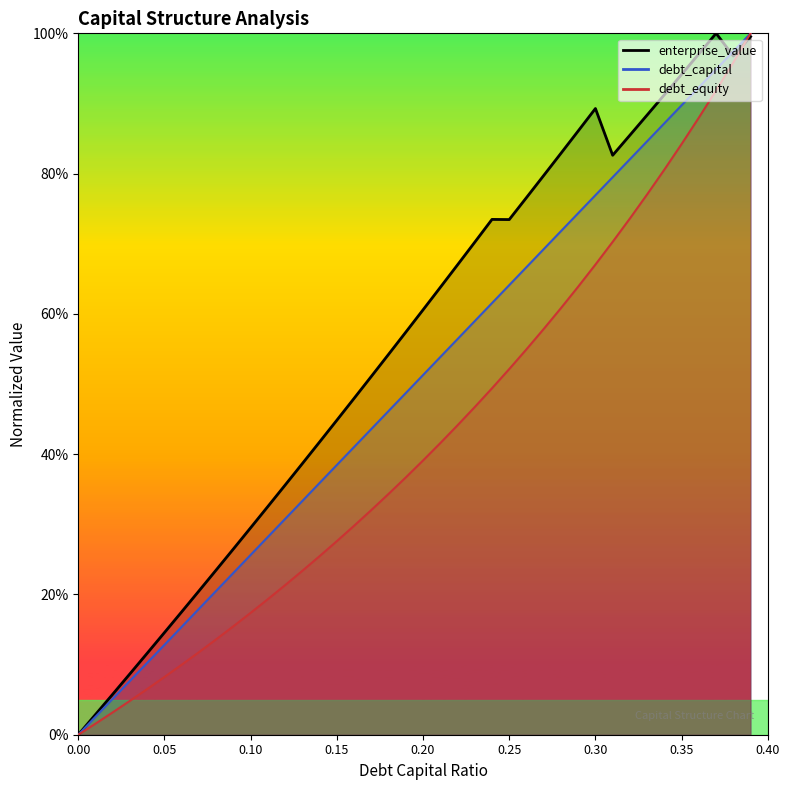

Which category has the highest value across all series?

0.39